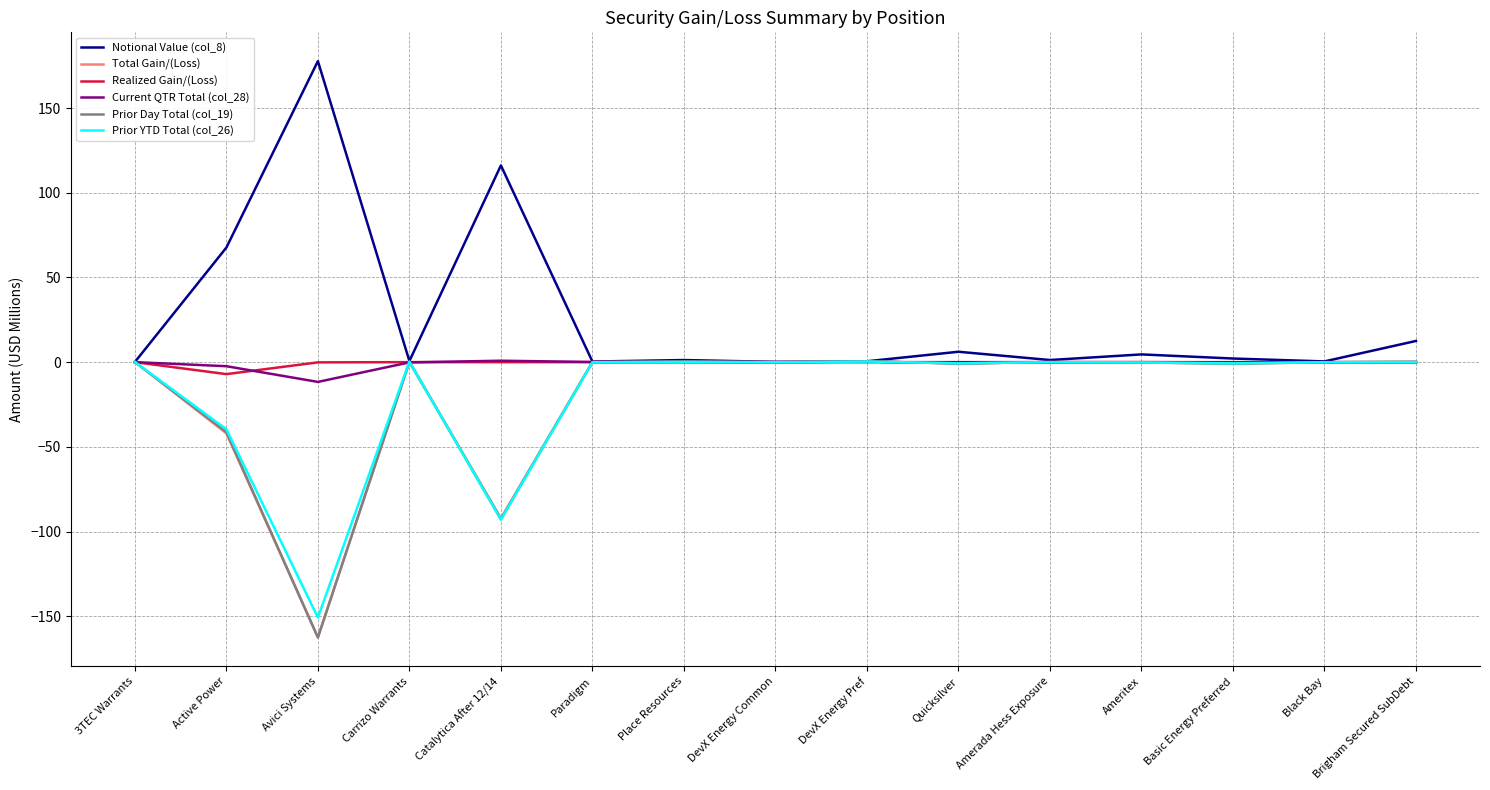

How many lines are shown in the chart?

6